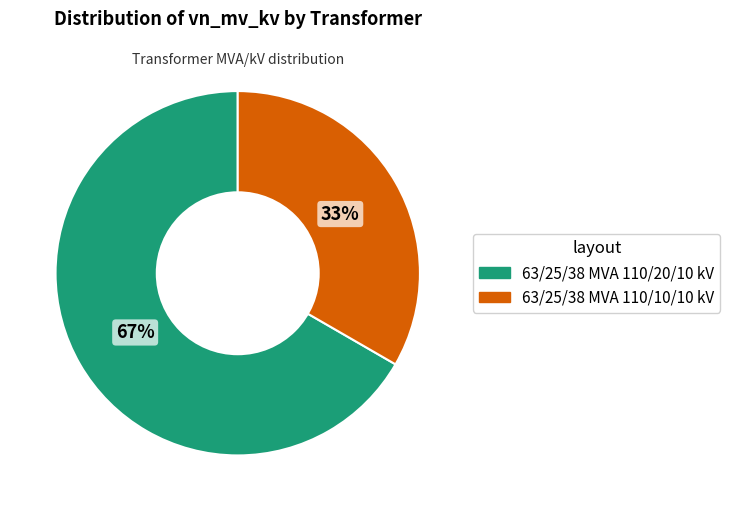

Is there a majority slice in this chart?

Yes